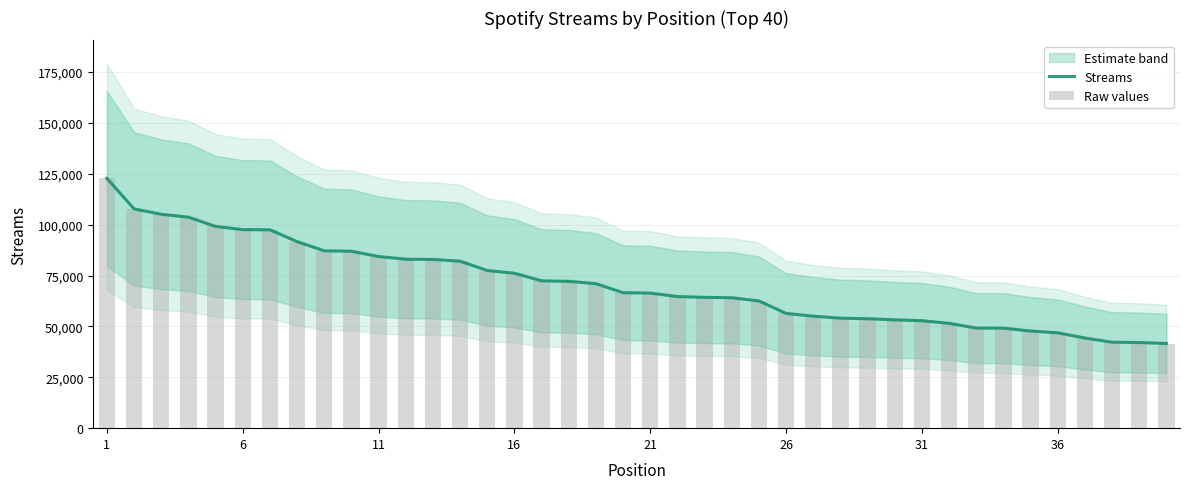

How many groups of bars are there?

40